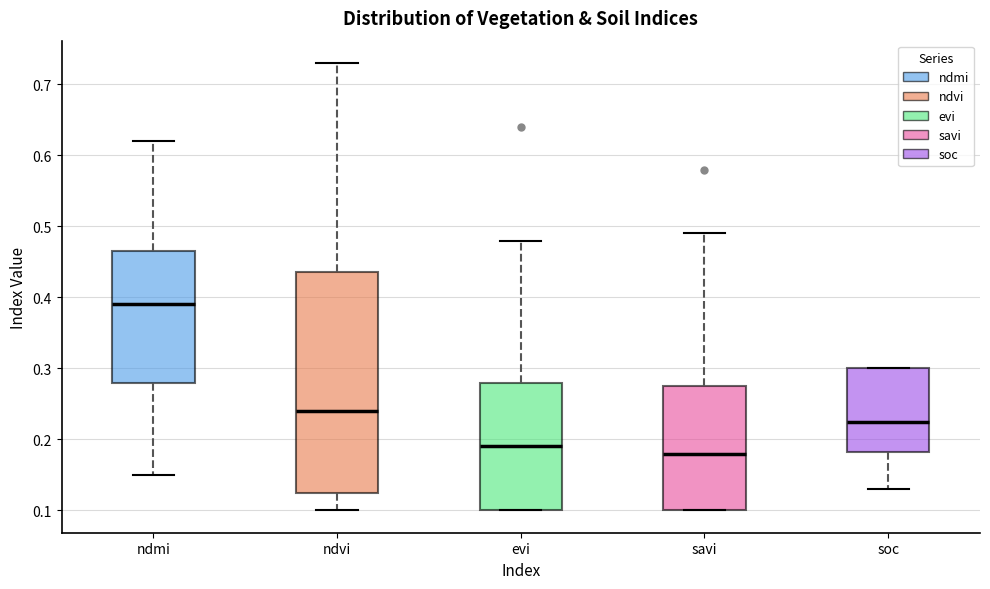

Comparing the boxes themselves (not the whiskers), which one is the tallest?

ndvi